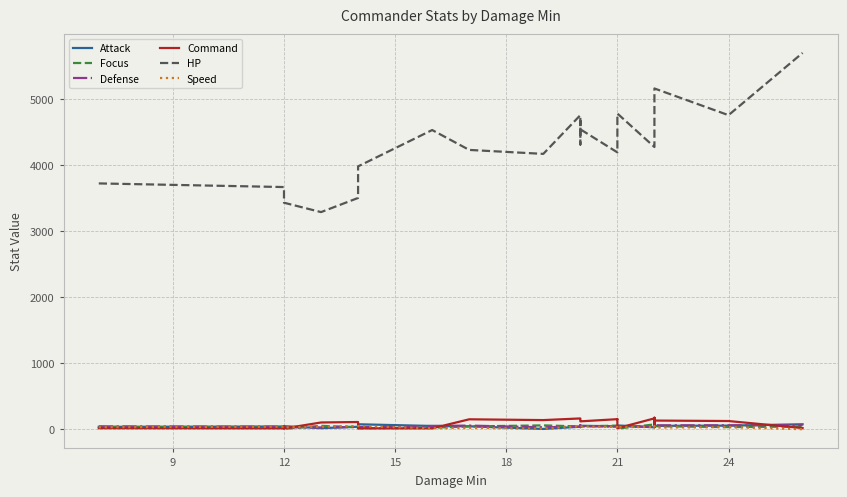

How many data points in Focus are less than 44?

11